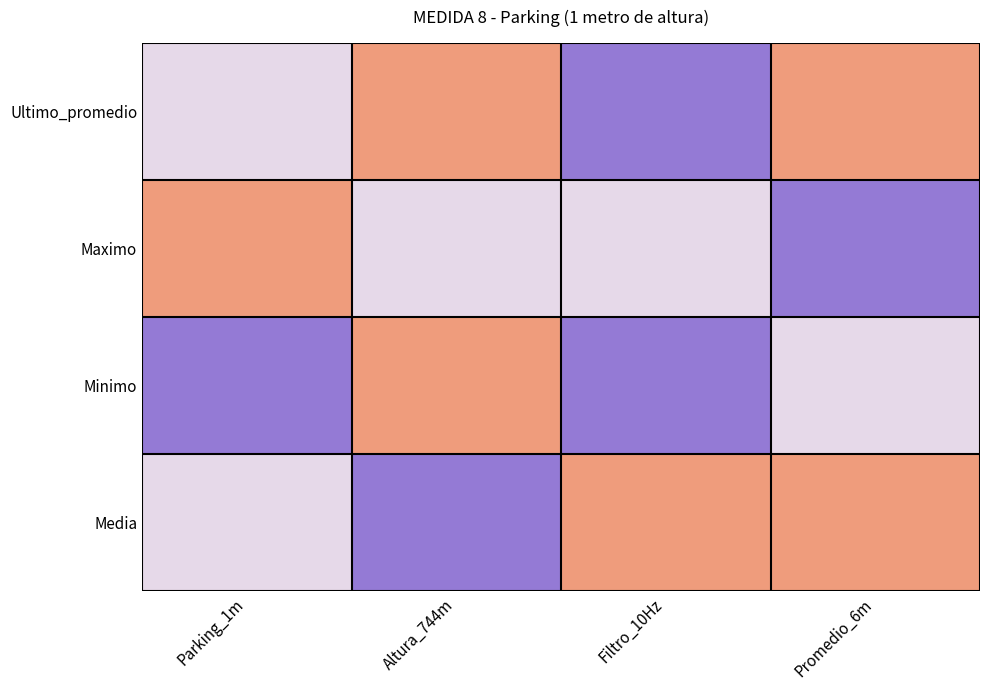

At which category does the chart reach its minimum across all series?

Filtro_10Hz